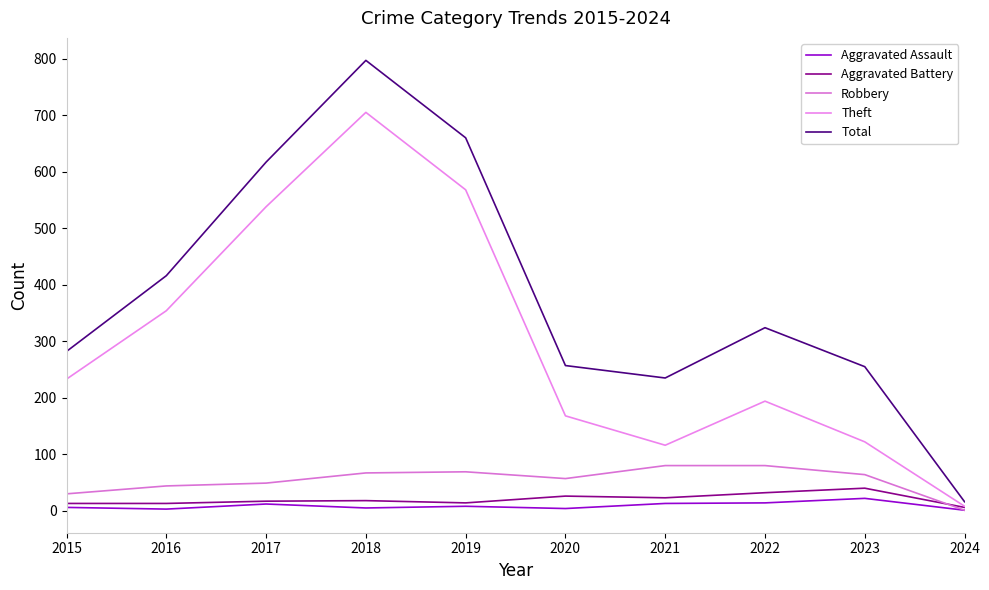

True or false: Aggravated Assault has more than 1 interior local peaks.

True